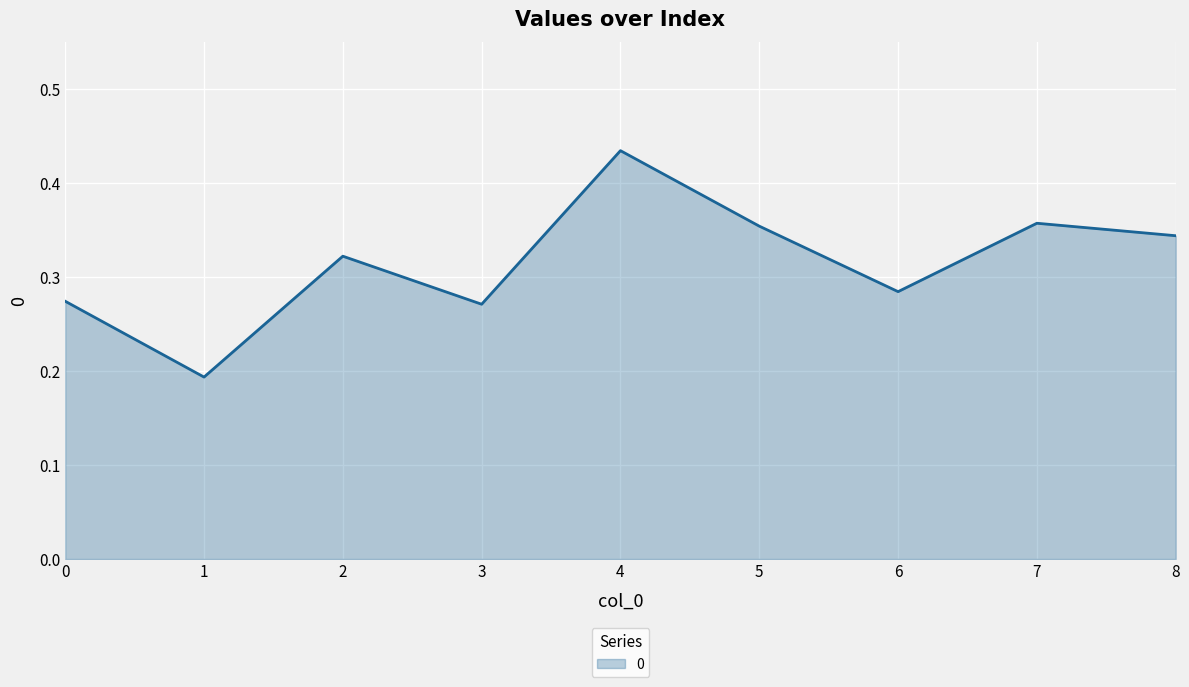

The value at 4 is 0.7. True or false?

False